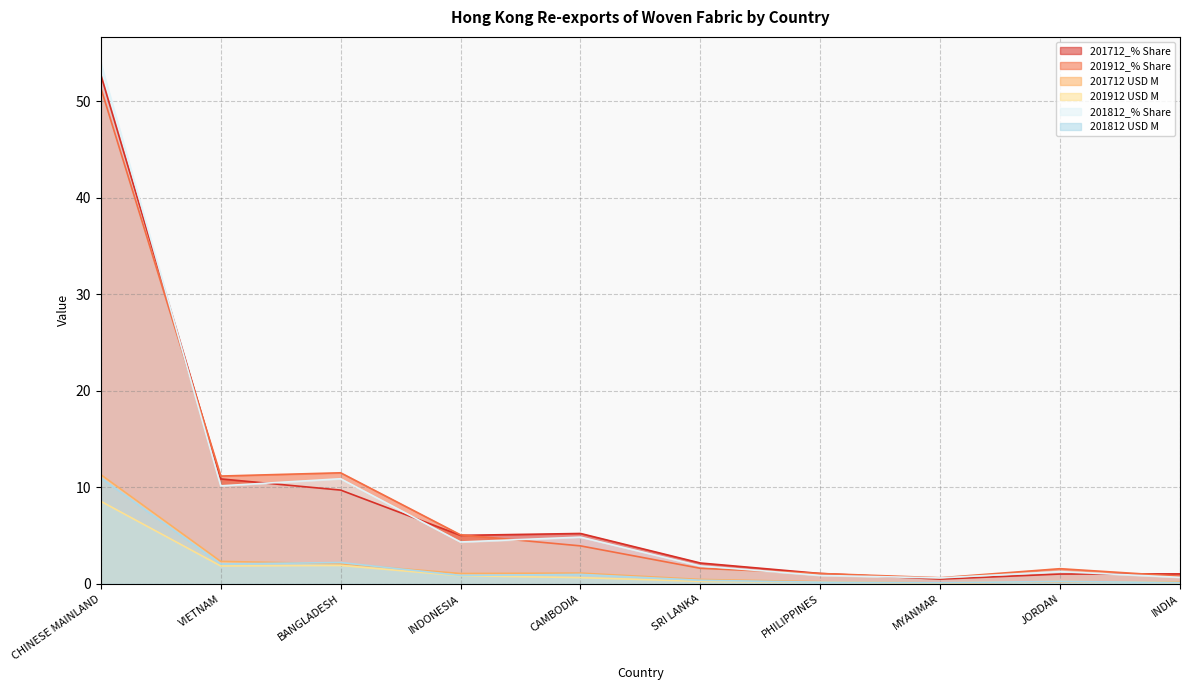

True or false: 201712_% Share has more than 0 interior local peaks.

True